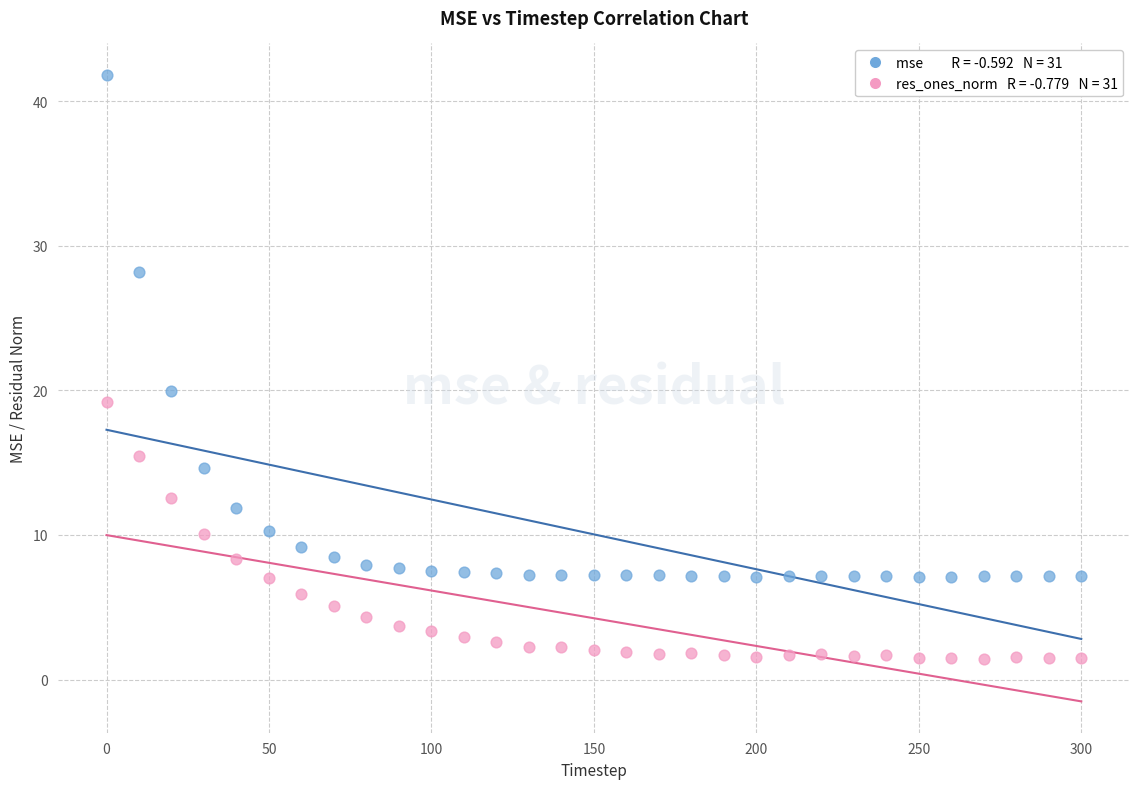

Across all data points, what is the range of X values (max minus min)?

300.0